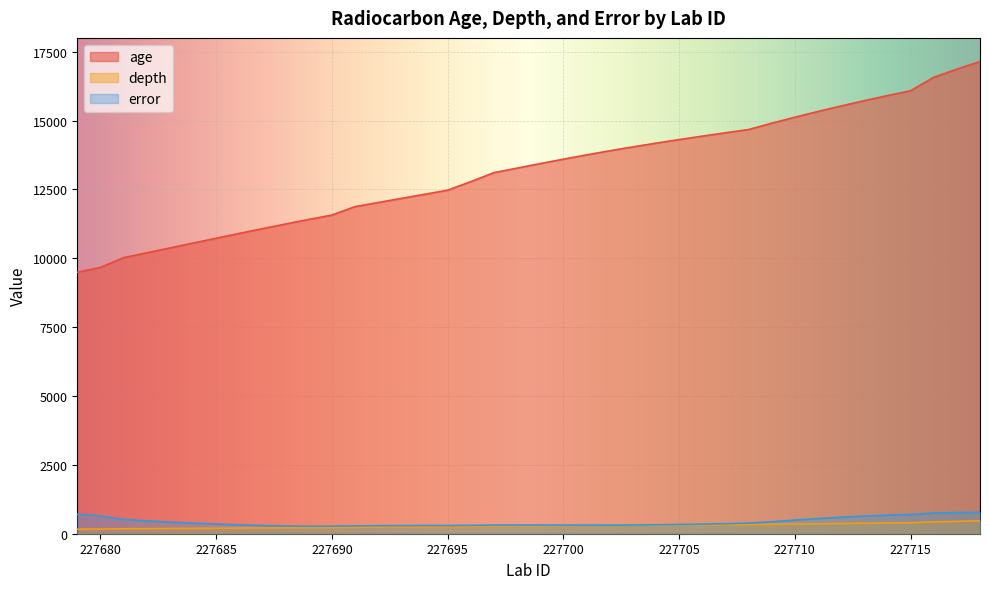

Is it true that error equals 986.4 at 227715?

False